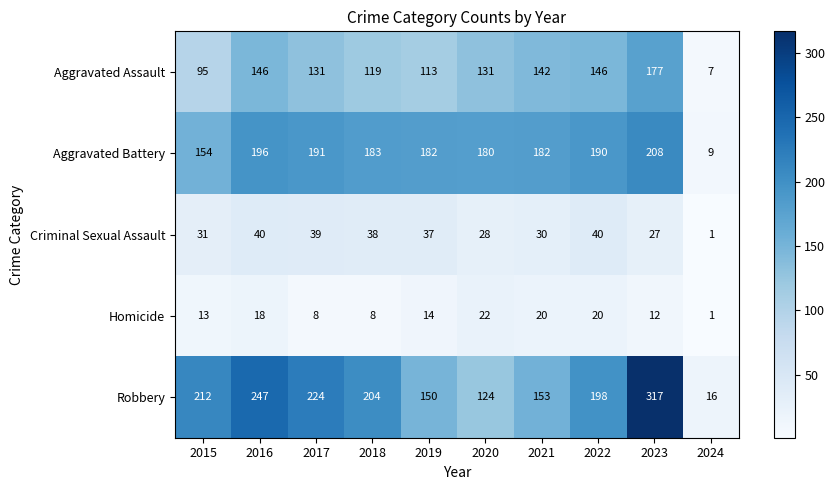

Between 2018 and 2019, which series saw the biggest shift?

Robbery